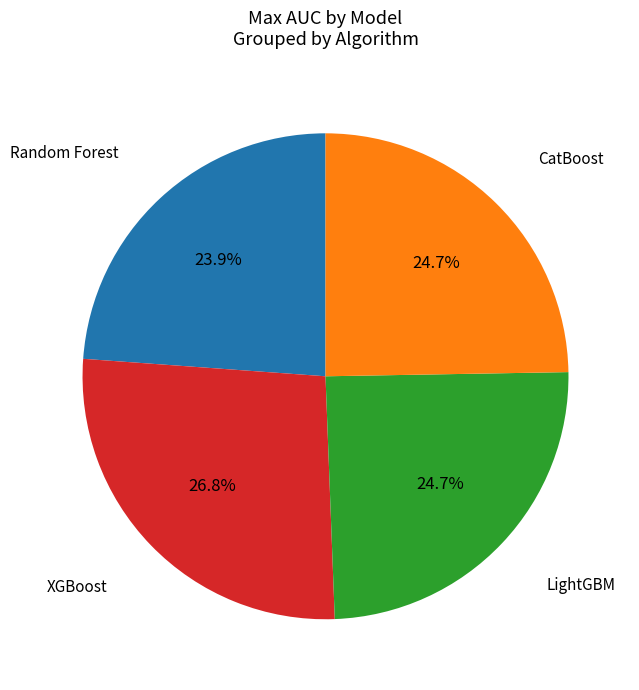

Is there a majority slice in this chart?

No